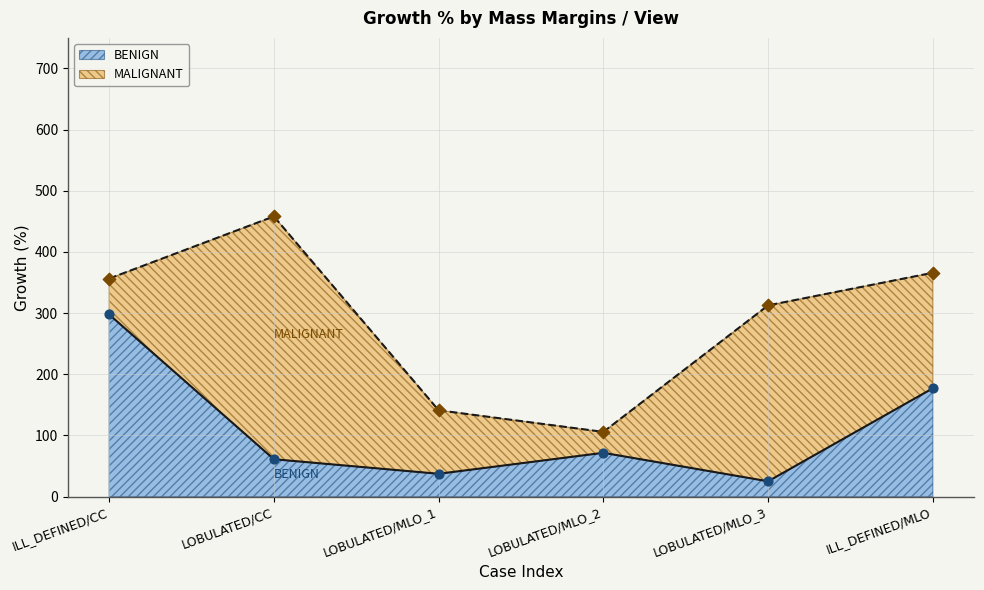

What is the change in value from LOBULATED/MLO_2 to ILL_DEFINED/MLO?

+105.5